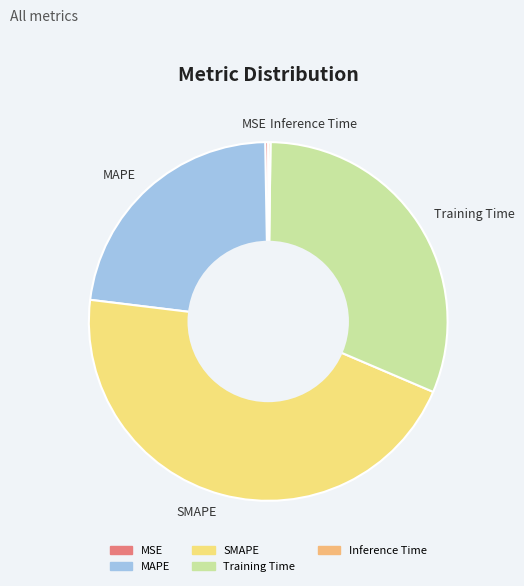

Approximately how many times larger is the value at MAPE compared to Training Time?

0.7